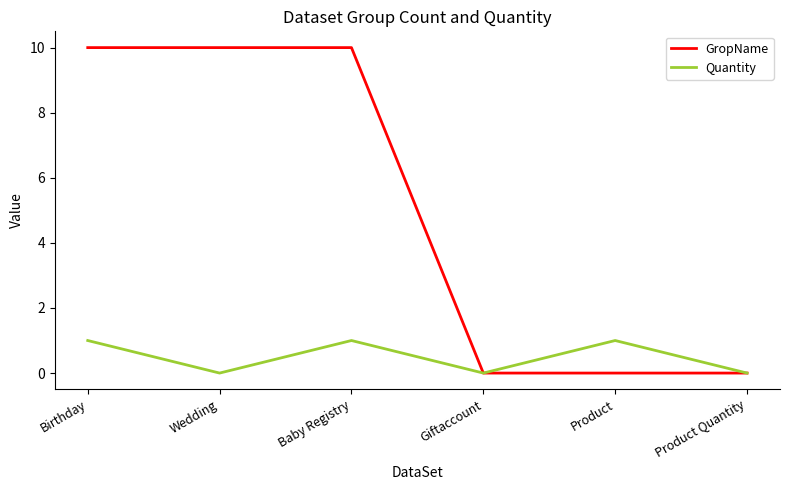

What position from the right is Giftaccount?

3